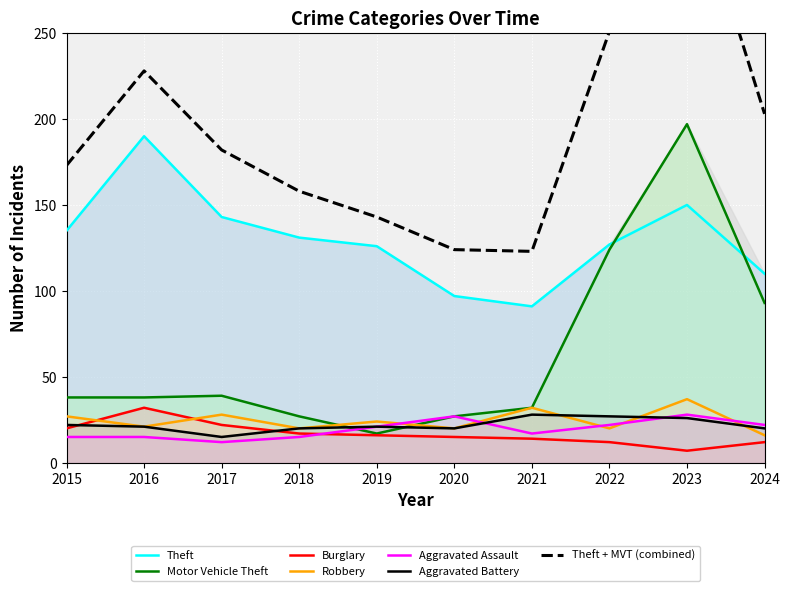

The Robbery series shows 22 at 2024. True or false?

False